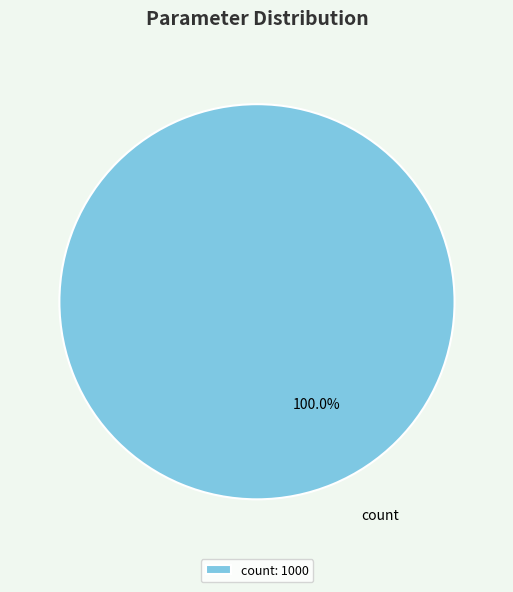

Is there any slice that represents more than half of the pie?

Yes